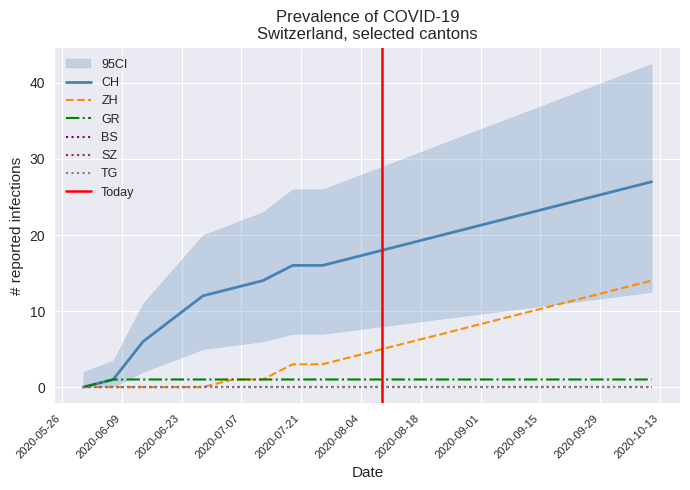

Where is CH nearest to the value 13?

2020-07-05